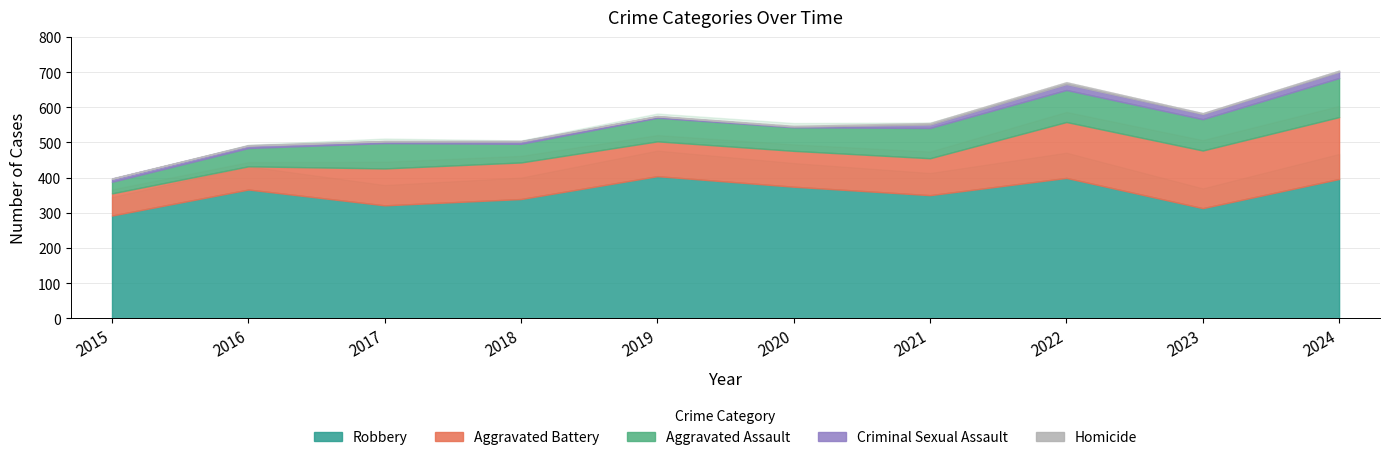

Where is Robbery nearest to the value 348?

2021